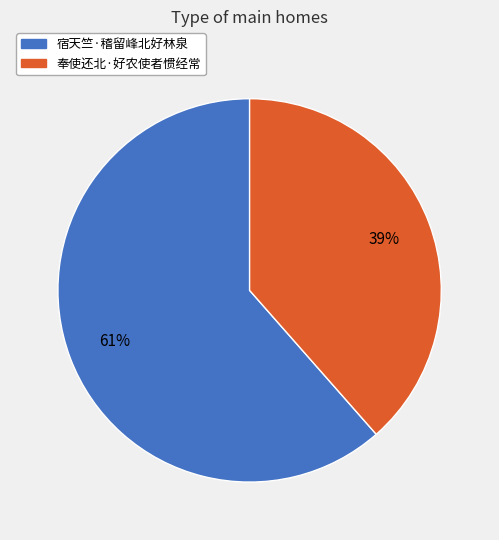

Rank the categories by value from lowest to highest.

奉使还北·好农使者惯经常, 宿天竺·稽留峰北好林泉